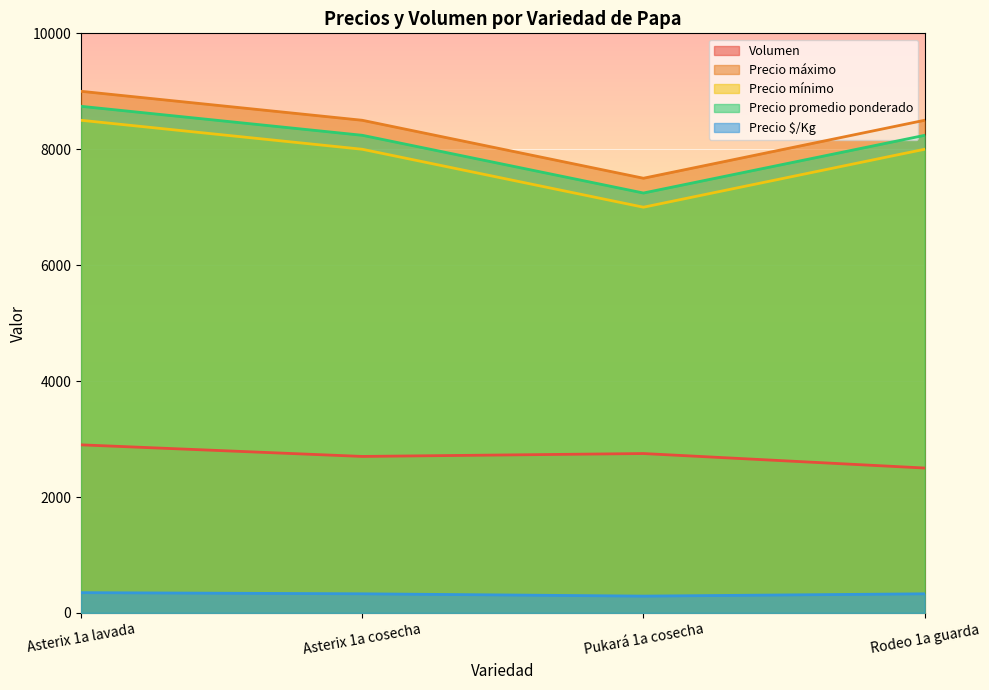

Count the number of categories in the chart.

4